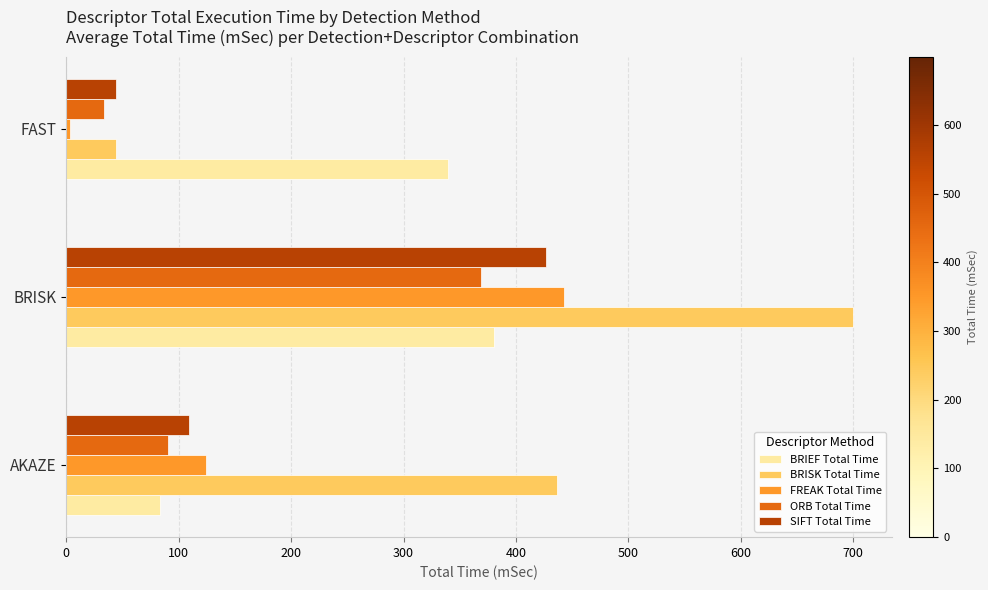

What are all the series names shown in the legend?

BRIEF Total Time, BRISK Total Time, FREAK Total Time, ORB Total Time, SIFT Total Time